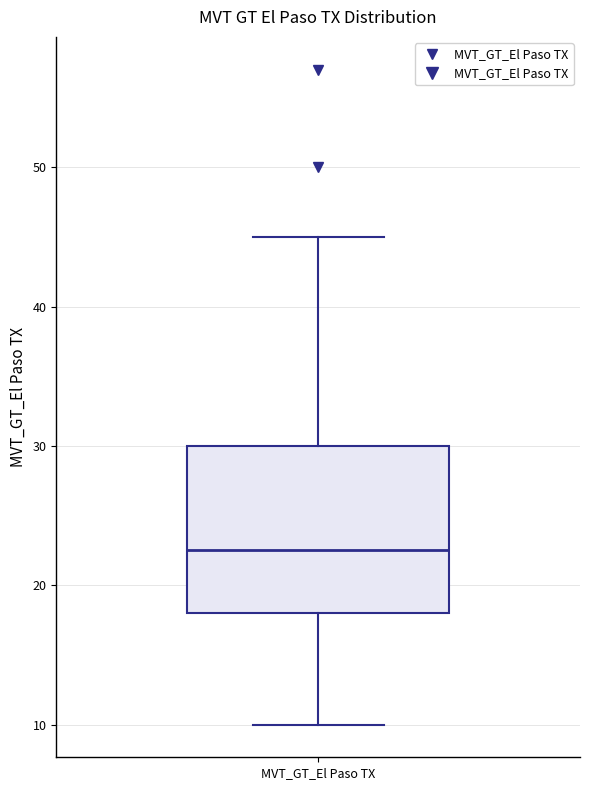

Where does the upper whisker of the box for MVT_GT_El Paso TX end on the y-axis? The values are not printed on the chart, so give them approximately, as read against the axis.

45